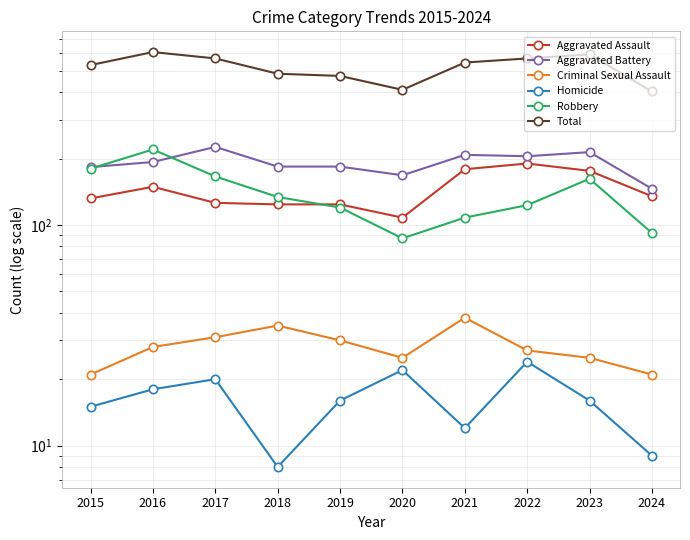

True or false: Aggravated Battery and Homicide intersect in this chart.

False